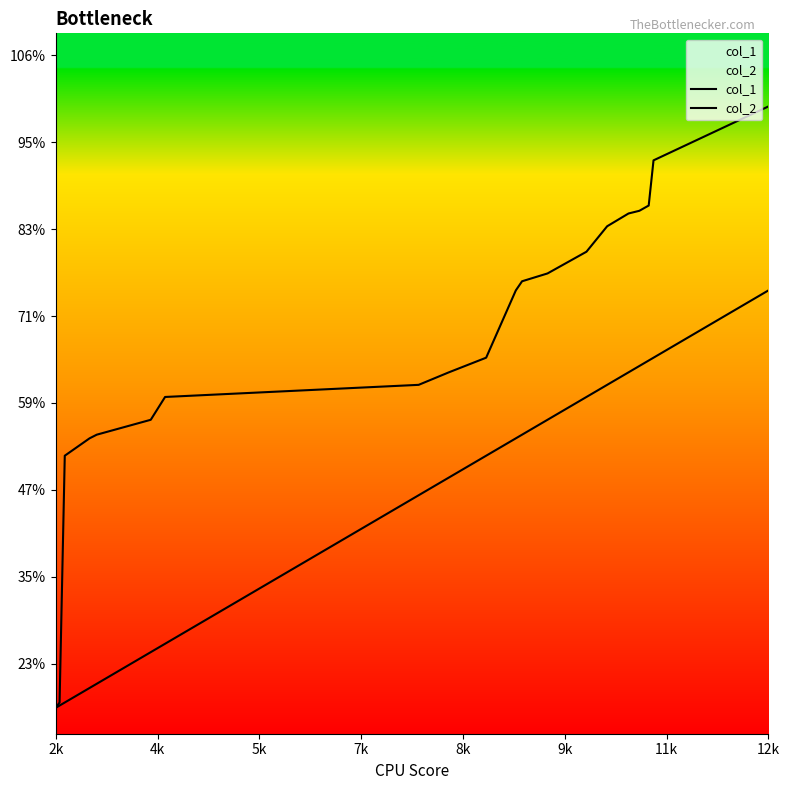

The col_1 series shows 1604 at 9k. True or false?

False